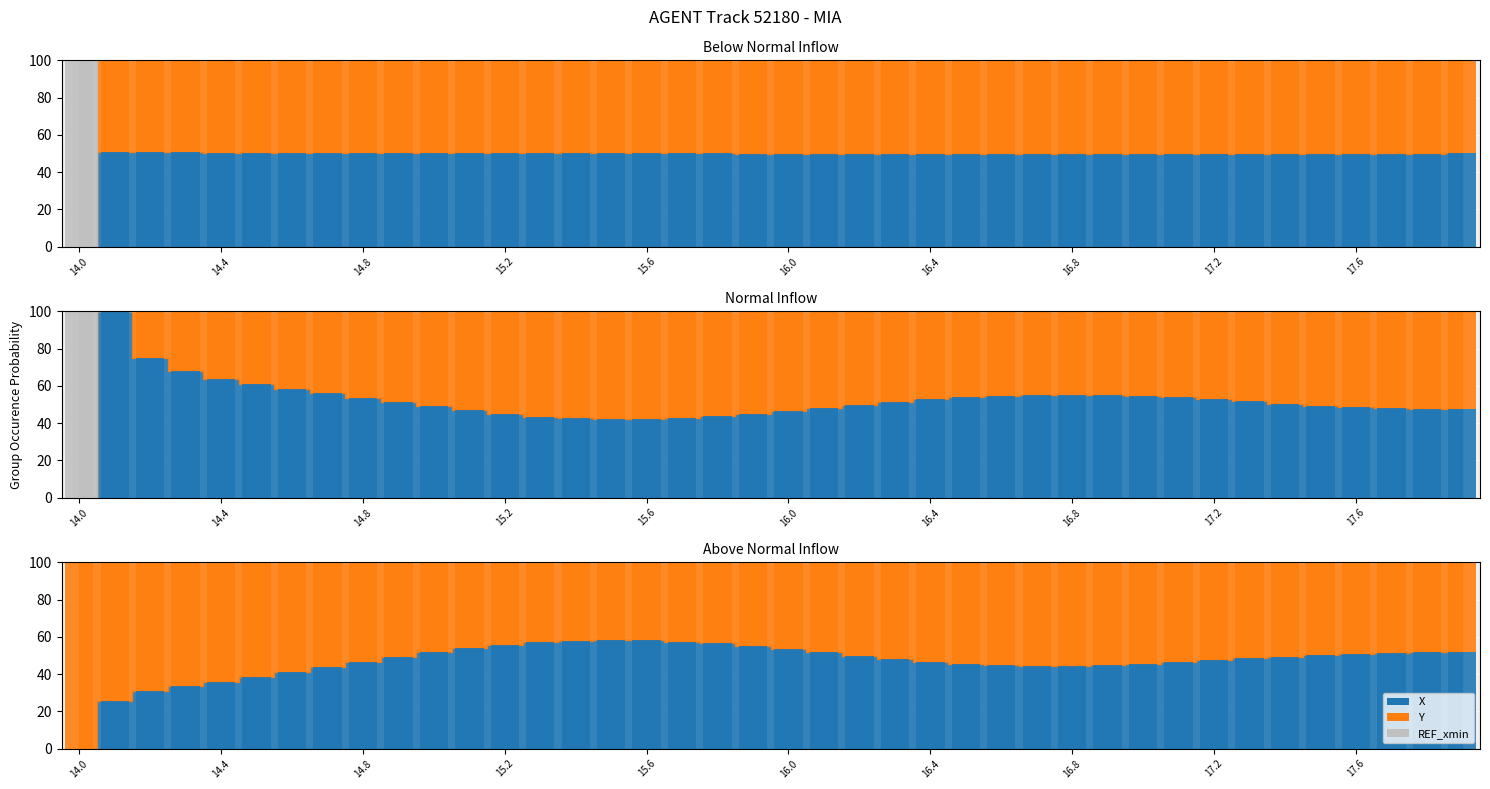

What position from the left is 16.4?

25